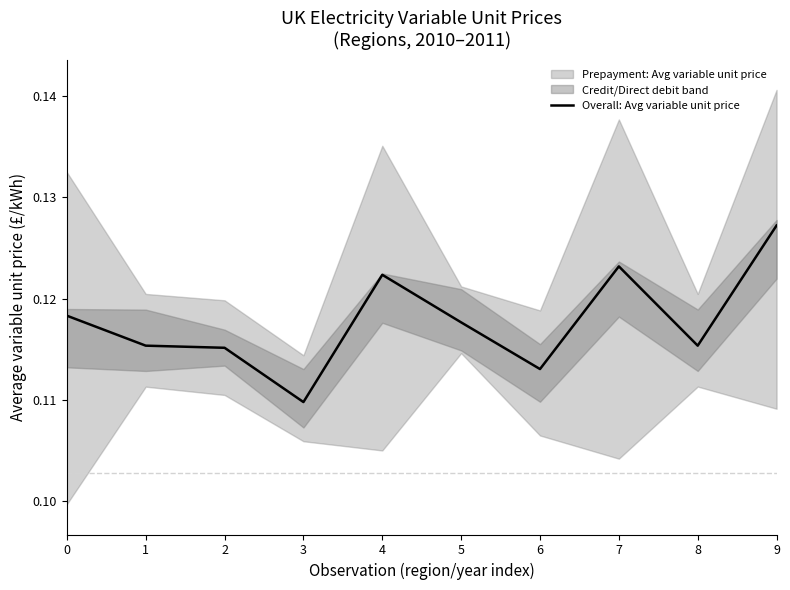

What is the minimum value shown in the chart?

0.1